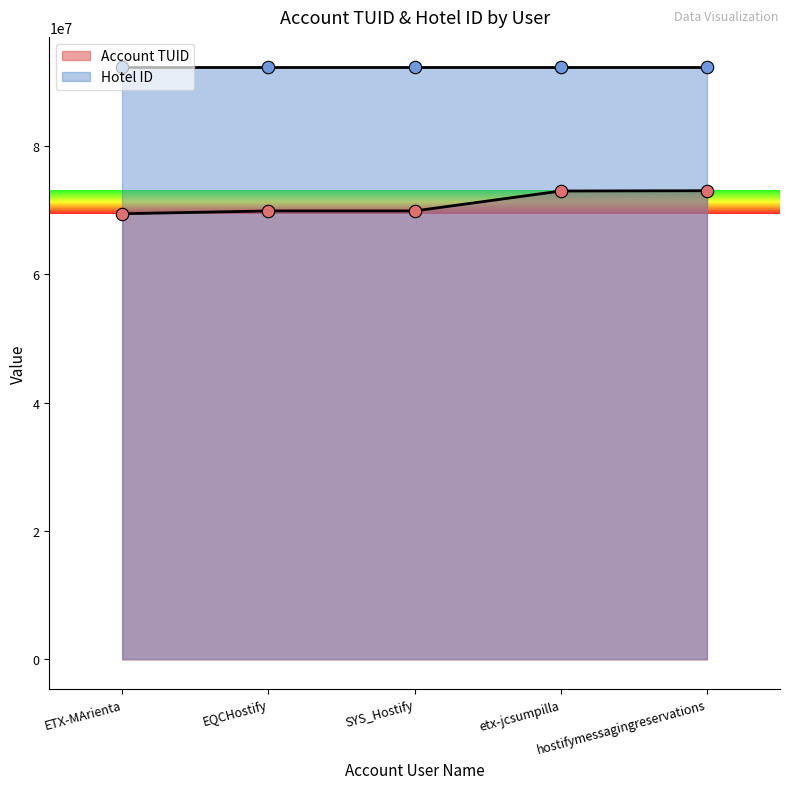

What is the change in value from ETX-MArienta to etx-jcsumpilla?

+3537407